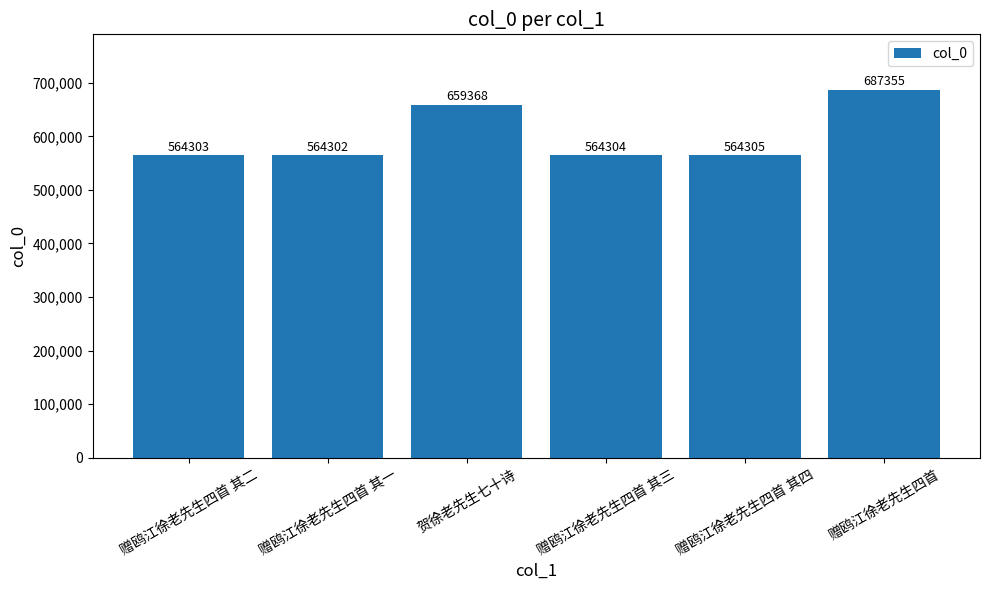

List the labels in order of value, largest first.

赠鸥江徐老先生四首, 贺徐老先生七十诗, 赠鸥江徐老先生四首 其四, 赠鸥江徐老先生四首 其三, 赠鸥江徐老先生四首 其二, 赠鸥江徐老先生四首 其一